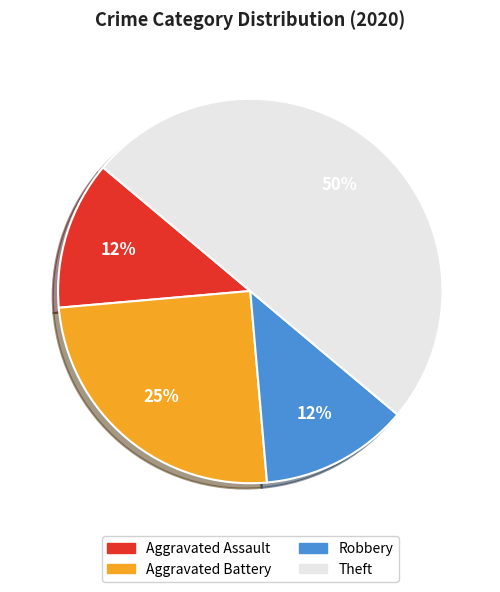

Which slice is the largest?

Theft